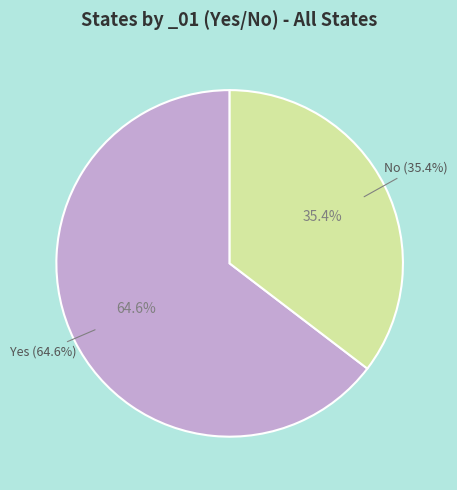

To the nearest percent, what portion does No represent?

35%